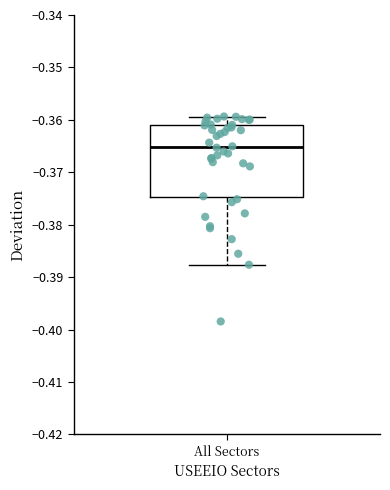

Where does the lower whisker of the box for All Sectors end on the y-axis? The values are not printed on the chart, so give them approximately, as read against the axis.

-0.388